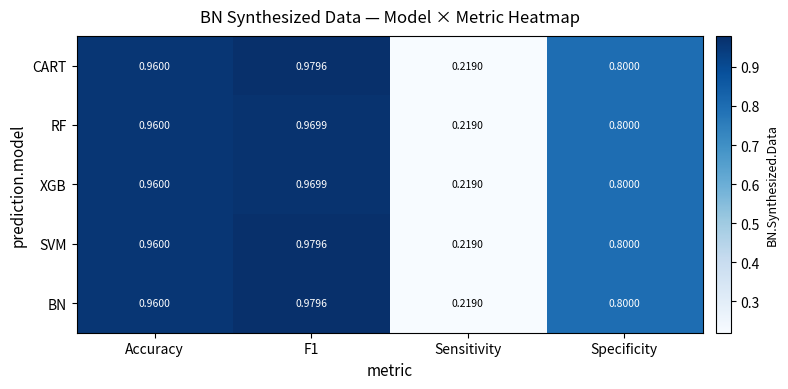

Which category has the lowest value in the XGB series?

Sensitivity